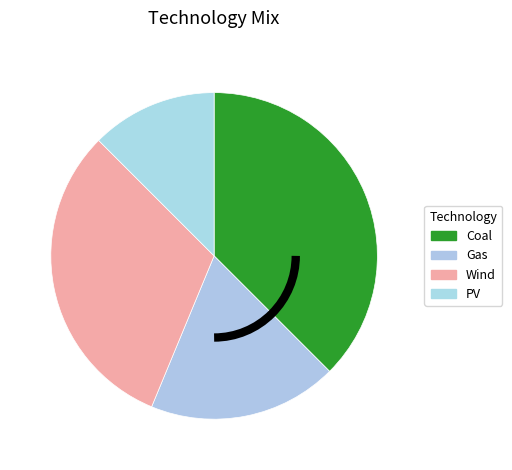

Is it true that Wind is 18% of the pie?

False